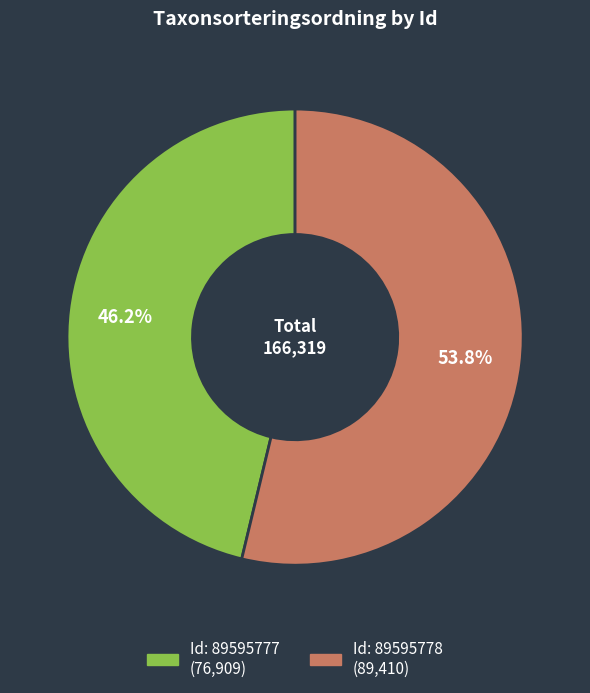

Does any single category account for the majority?

Yes